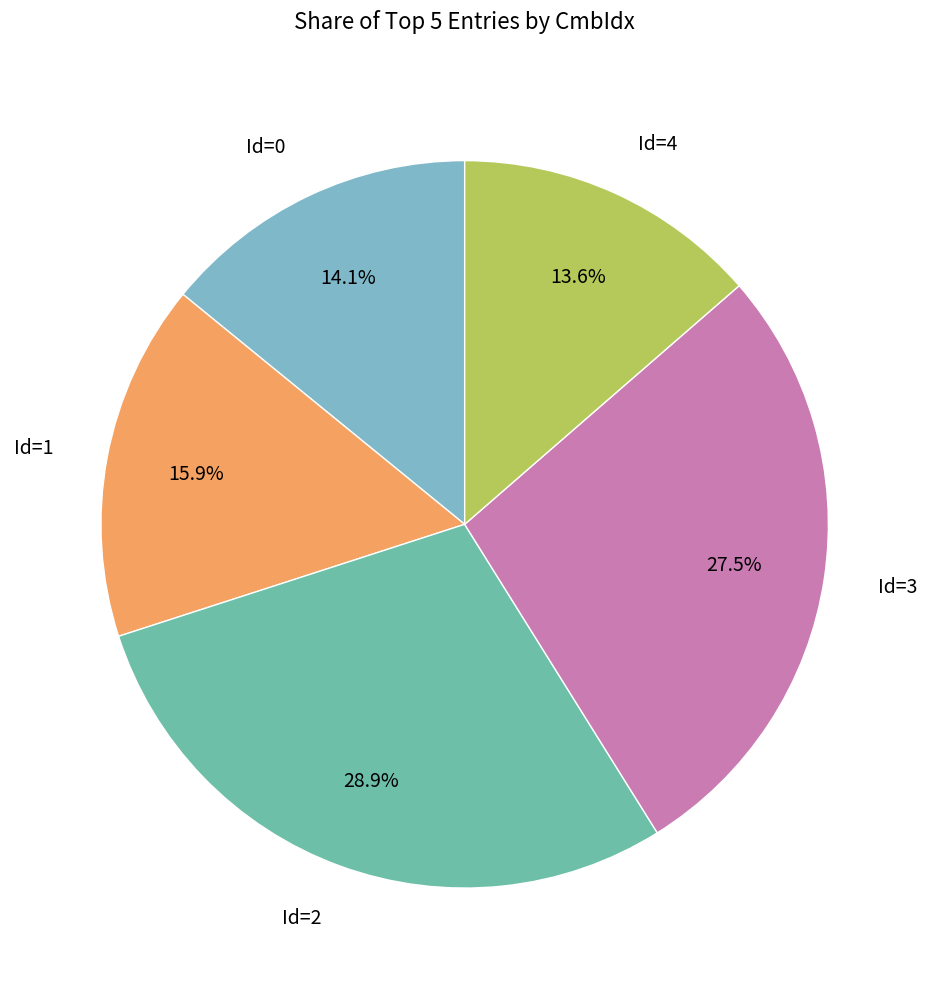

What percentage is the Id=4 slice, to the nearest percent?

14%